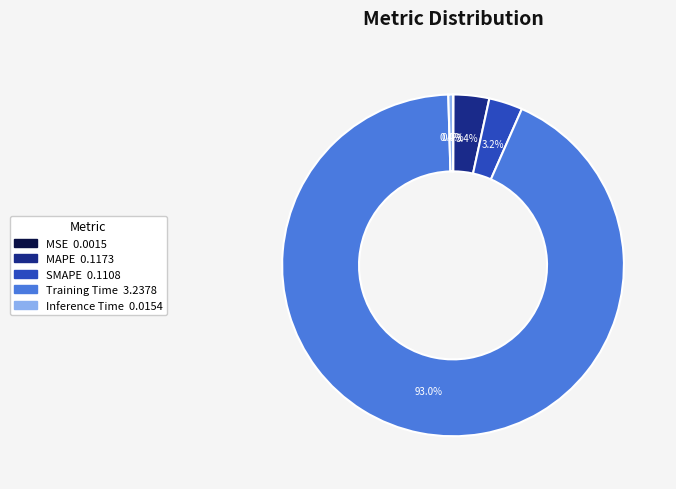

To the nearest percent, what percentage of the pie is Training Time?

93%